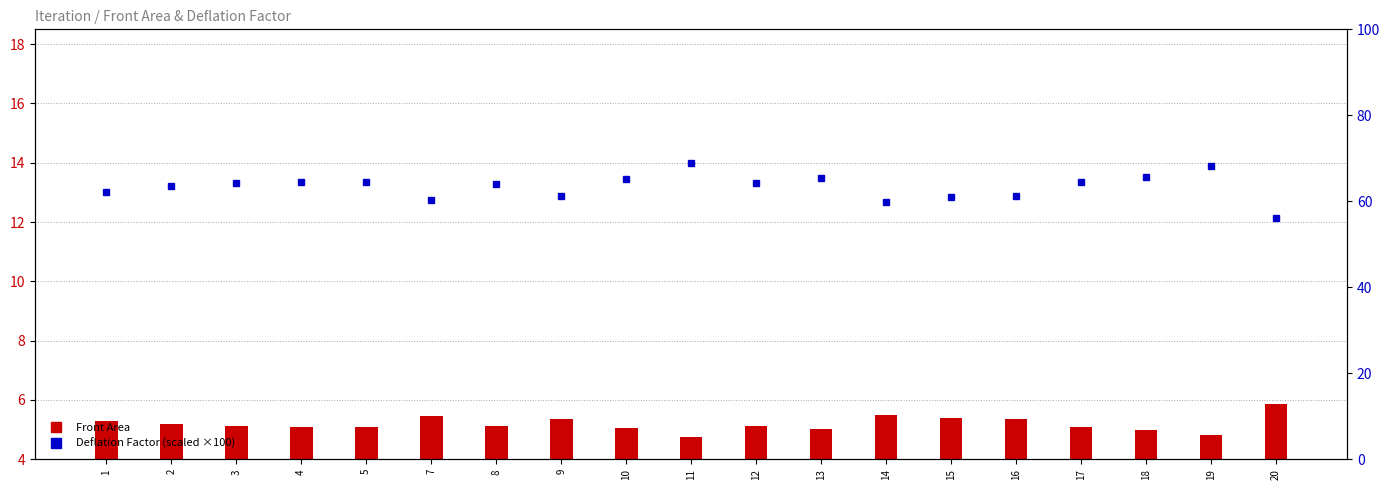

Which series changed the most between 5 and 20?

Deflation Factor (scaled)